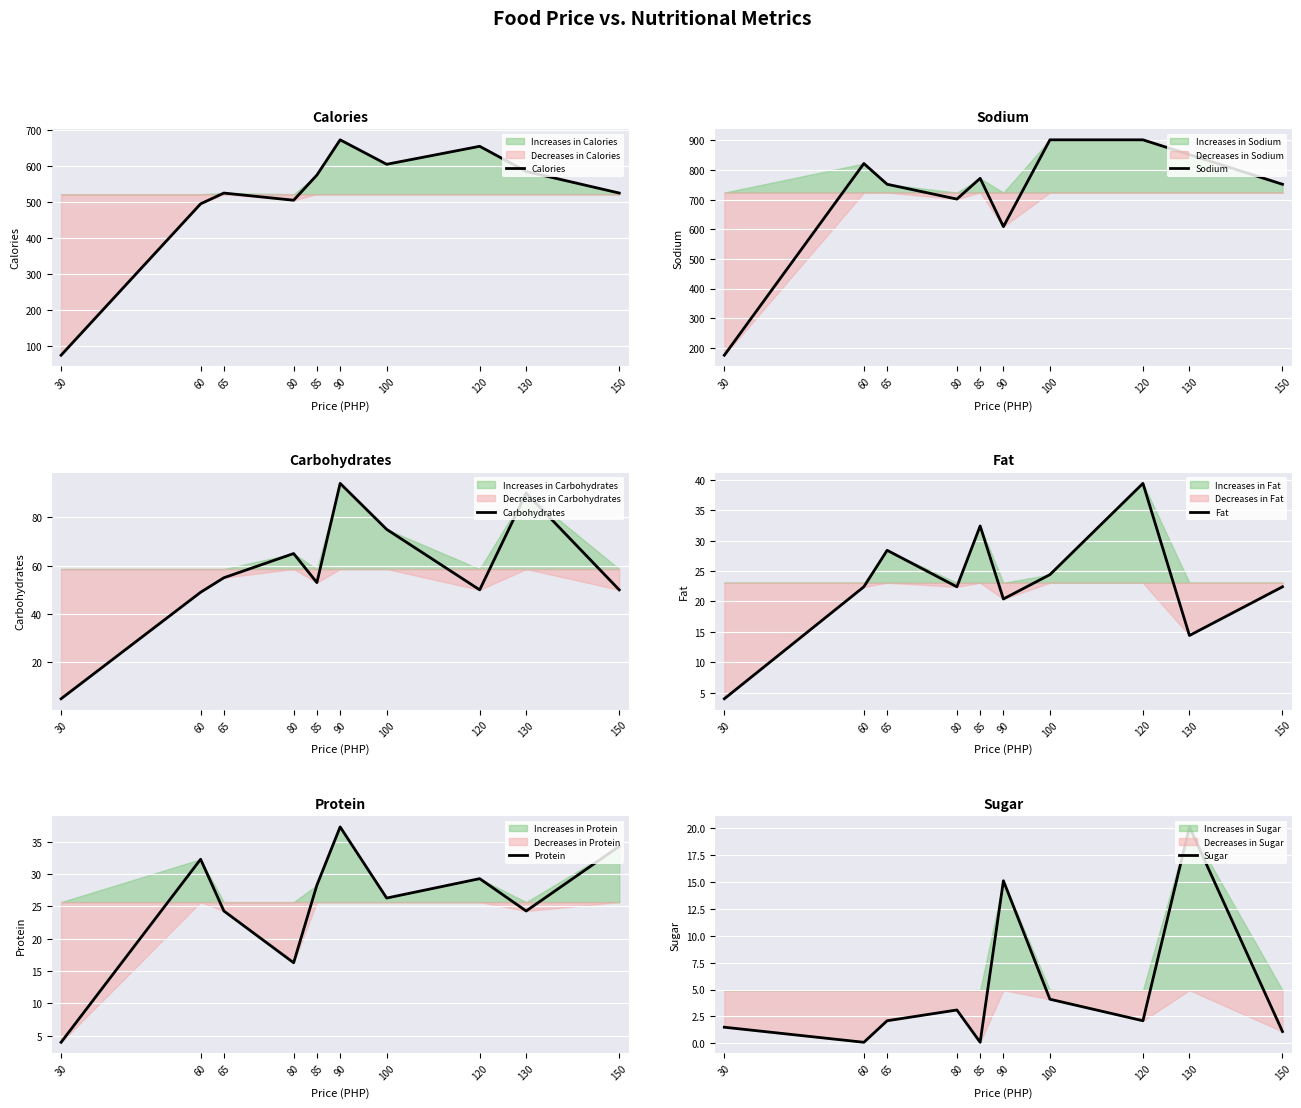

At which label does Sodium first exceed 772?

60